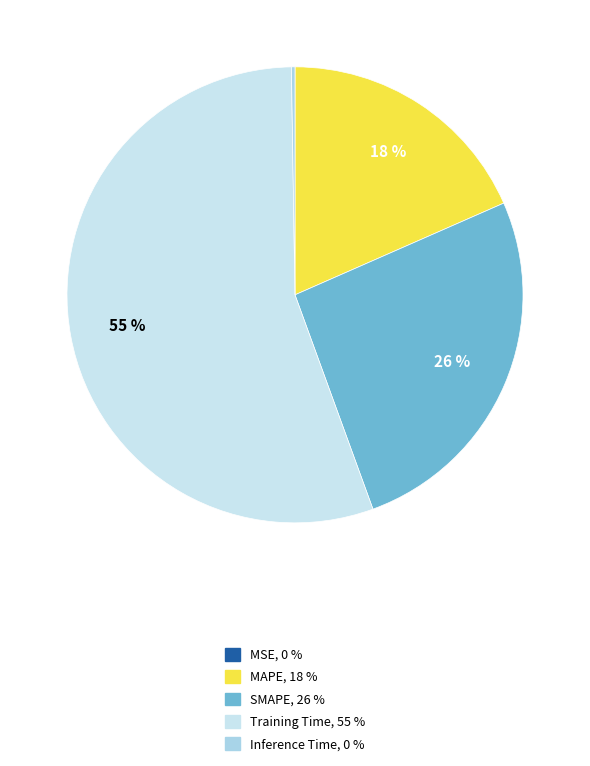

To the nearest percent, what is the difference between the largest and smallest slice percentages?

55%